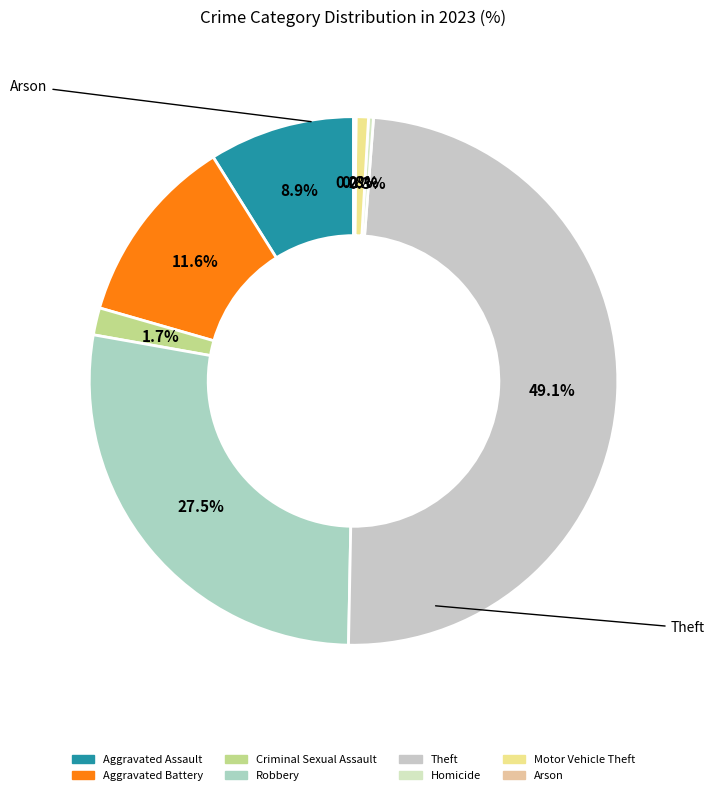

Which category has the biggest portion of the pie?

Theft